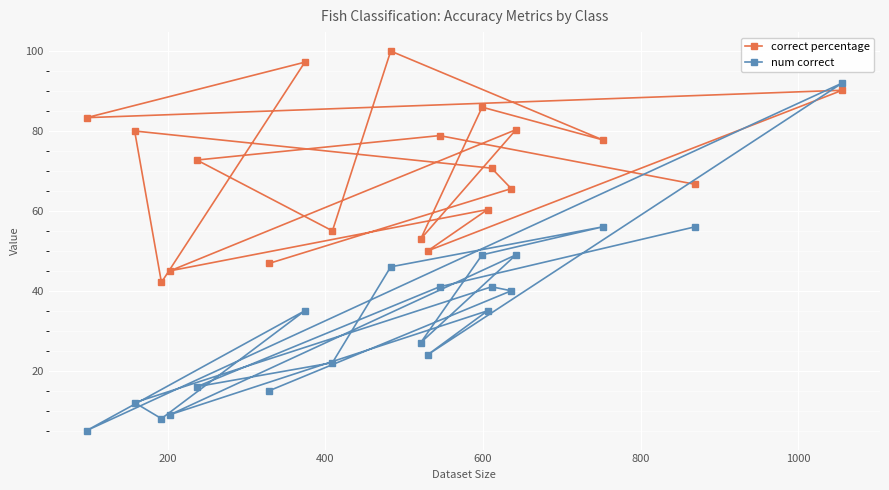

What is the difference between the maximum and minimum values in the num correct series?

87.0